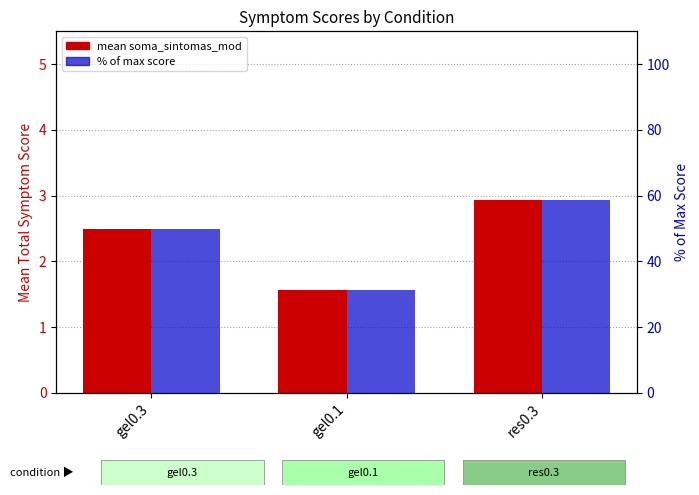

Reading right to left, transcribe all the data shown in this chart.

mean soma_sintomas_mod: 2.9	1.6	2.5
% of max score: 58.6	31.4	50.0